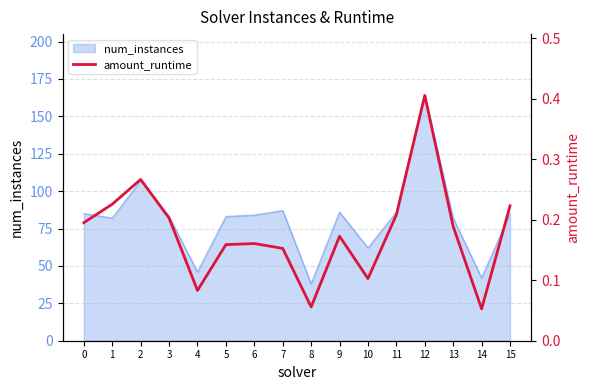

What is the value of the 10th point from the left?

0.2